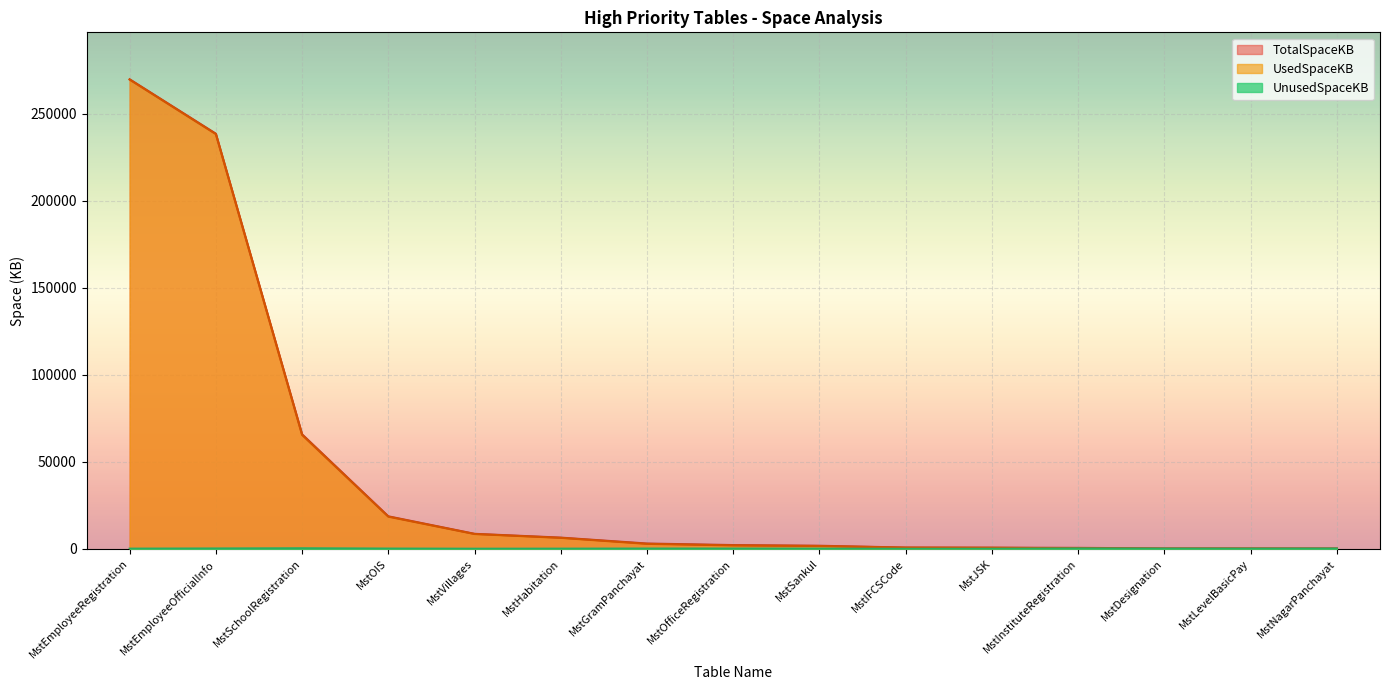

At which category is the sum across all series the highest?

MstEmployeeRegistration